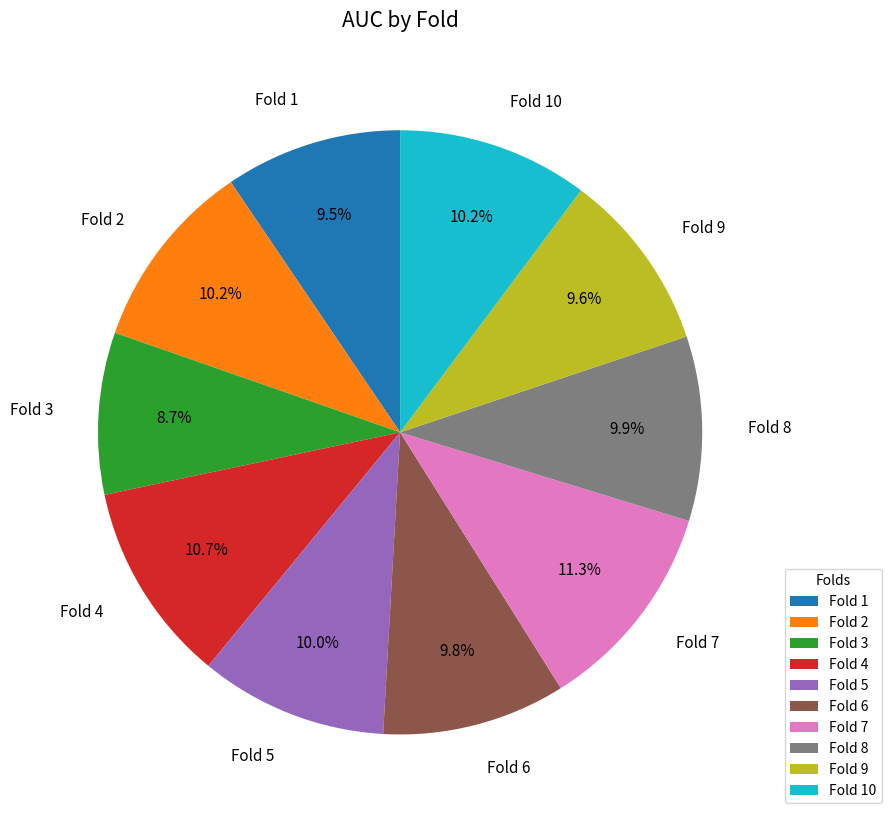

Which category has the smallest portion of the pie?

Fold 3